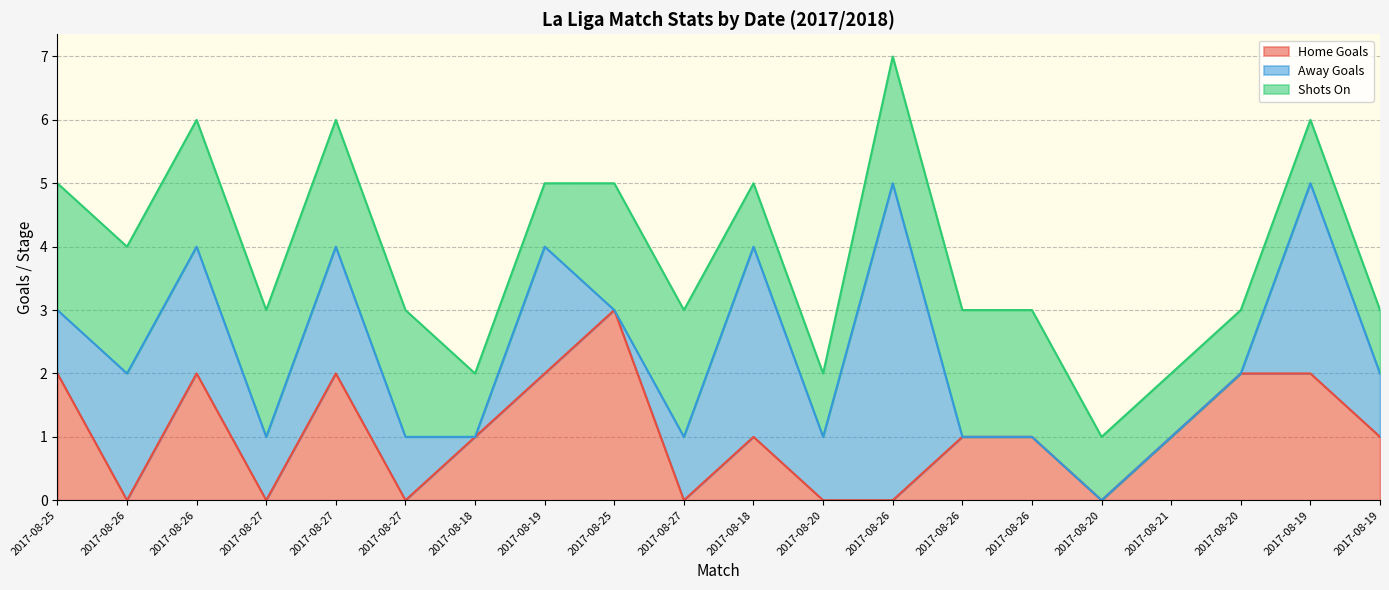

What is the label of the 9th point from the left?

2017-08-25